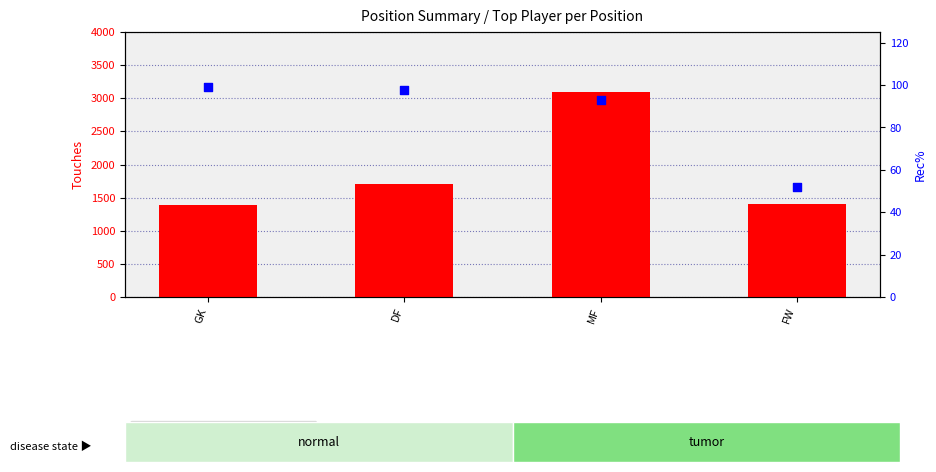

Is the value of count at GK greater than the value of percentile rank within the sample at GK?

Yes